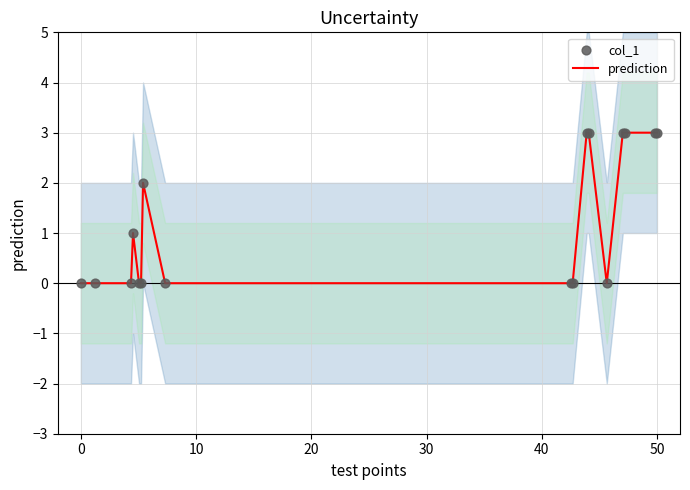

Which series has the widest spread of Y values?

prediction